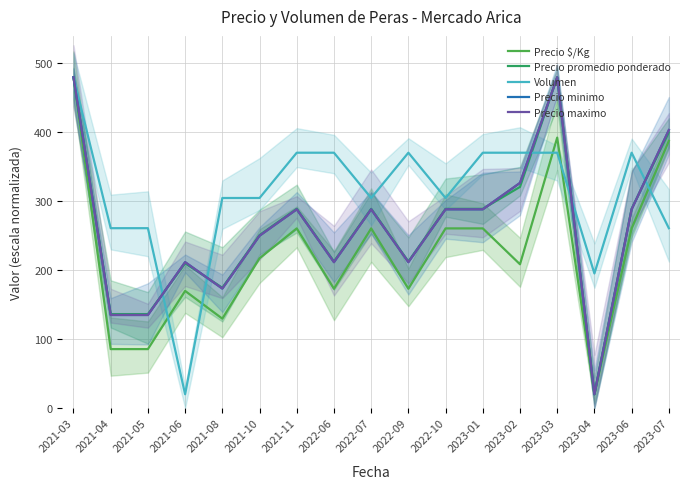

Reading right to left, list all the values displayed in this chart.

Precio $/Kg: 2023-07=387.7	2023-06=260.7	2023-04=20.0	2023-03=392.4	2023-02=208.6	2023-01=260.7	2022-10=260.7	2022-09=173.1	2022-07=260.7	2022-06=173.1	2021-11=260.7	2021-10=217.3	2021-08=129.7	2021-06=169.9	2021-05=85.5	2021-04=85.5	2021-03=480.0
Precio promedio ponderado: 2023-07=399.8	2023-06=289.0	2023-04=20.0	2023-03=480.0	2023-02=320.9	2023-01=289.0	2022-10=289.0	2022-09=212.7	2022-07=289.0	2022-06=212.7	2021-11=289.0	2021-10=250.9	2021-08=174.5	2021-06=210.0	2021-05=136.3	2021-04=136.3	2021-03=480.0
Volumen: 2023-07=261.0	2023-06=370.5	2023-04=195.2	2023-03=370.5	2023-02=370.5	2023-01=370.5	2022-10=304.8	2022-09=370.5	2022-07=304.8	2022-06=370.5	2021-11=370.5	2021-10=304.8	2021-08=304.8	2021-06=20.0	2021-05=261.0	2021-04=261.0	2021-03=480.0
Precio minimo: 2023-07=403.3	2023-06=288.3	2023-04=20.0	2023-03=480.0	2023-02=326.7	2023-01=288.3	2022-10=288.3	2022-09=211.7	2022-07=288.3	2022-06=211.7	2021-11=288.3	2021-10=250.0	2021-08=173.3	2021-06=211.7	2021-05=135.0	2021-04=135.0	2021-03=480.0
Precio maximo: 2023-07=403.3	2023-06=288.3	2023-04=20.0	2023-03=480.0	2023-02=326.7	2023-01=288.3	2022-10=288.3	2022-09=211.7	2022-07=288.3	2022-06=211.7	2021-11=288.3	2021-10=250.0	2021-08=173.3	2021-06=211.7	2021-05=135.0	2021-04=135.0	2021-03=480.0